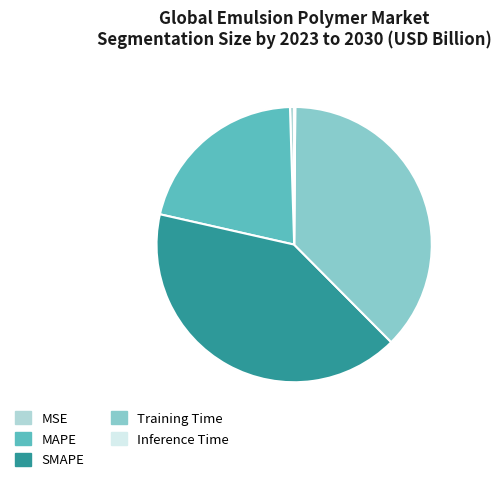

Which category has the biggest portion of the pie?

SMAPE